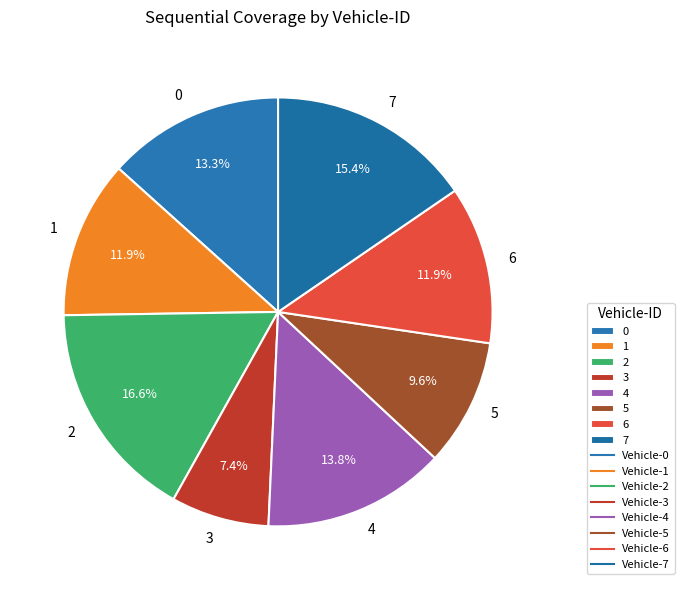

Which category has the biggest portion of the pie?

2